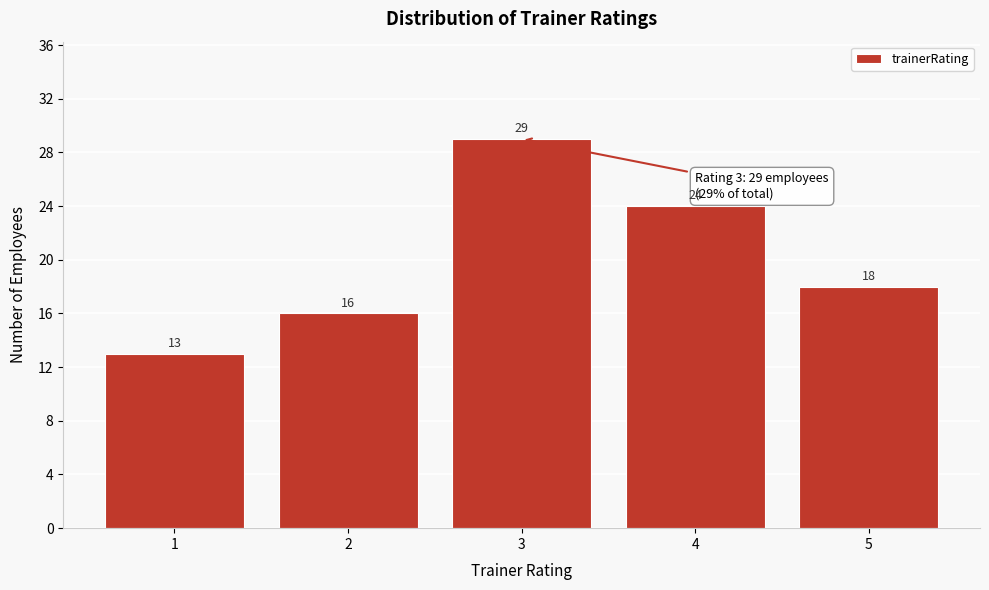

Reading left to right, list all the values displayed in this chart.

13	16	29	24	18